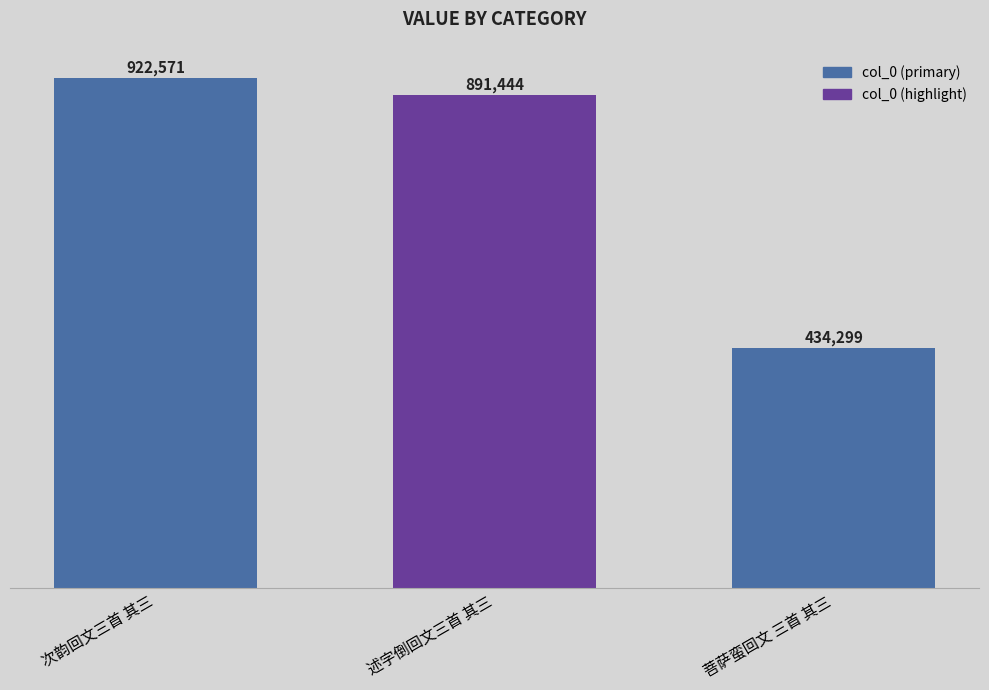

At which label is the value closest to 678435?

述字倒回文三首 其三